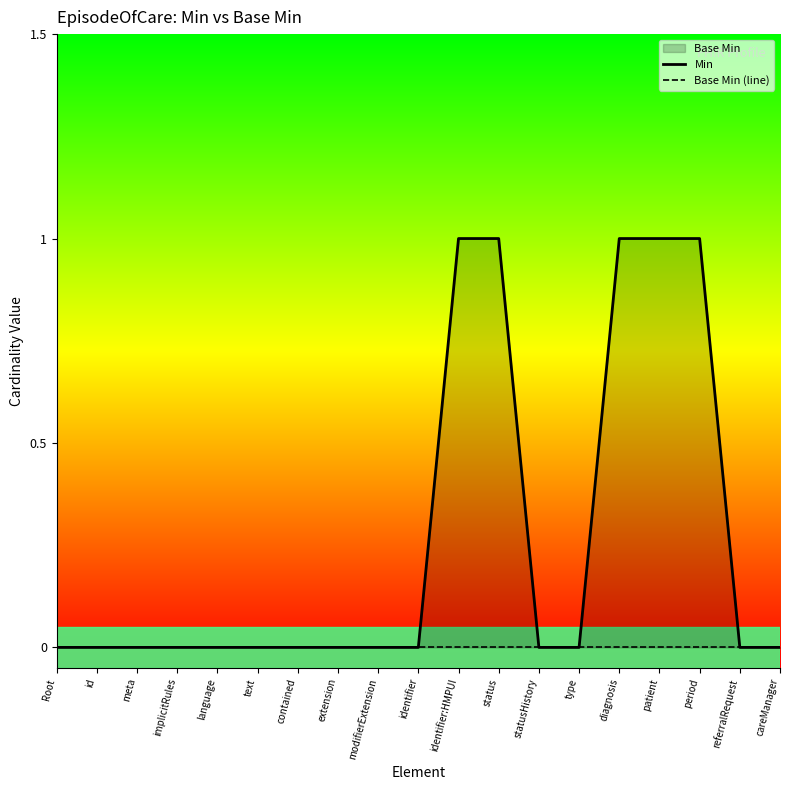

True or false: Min and Base Min (line) cross at least once.

False